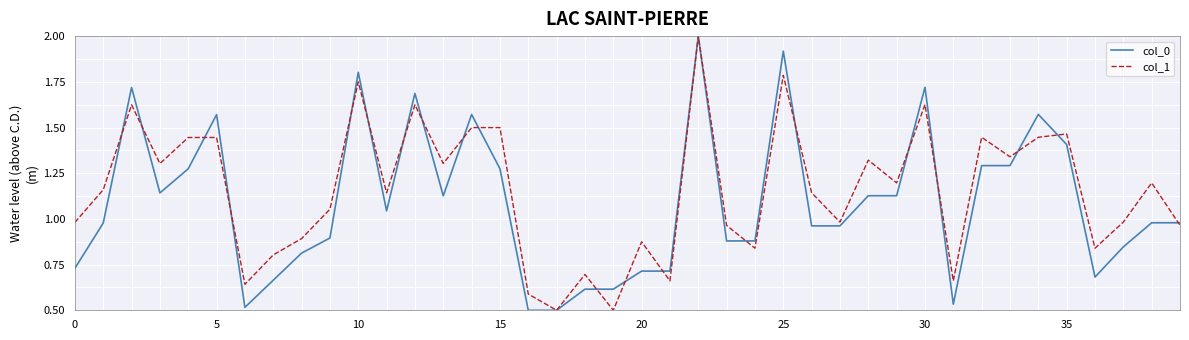

Rank the series by their average value, from lowest to highest.

col_0, col_1